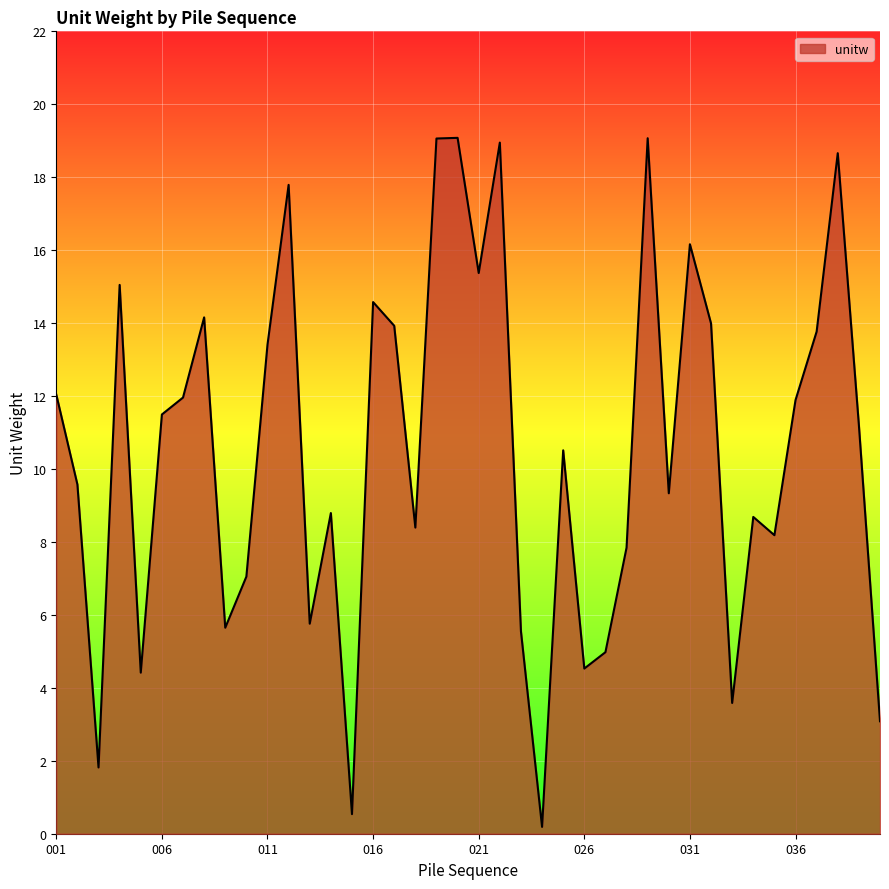

What is the greatest value displayed?

19.1